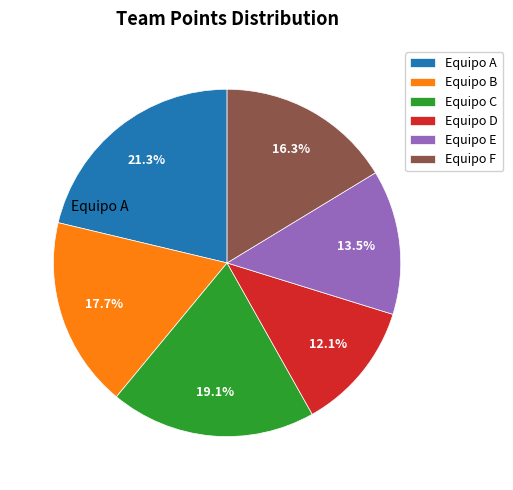

Count the number of slices in the pie.

6